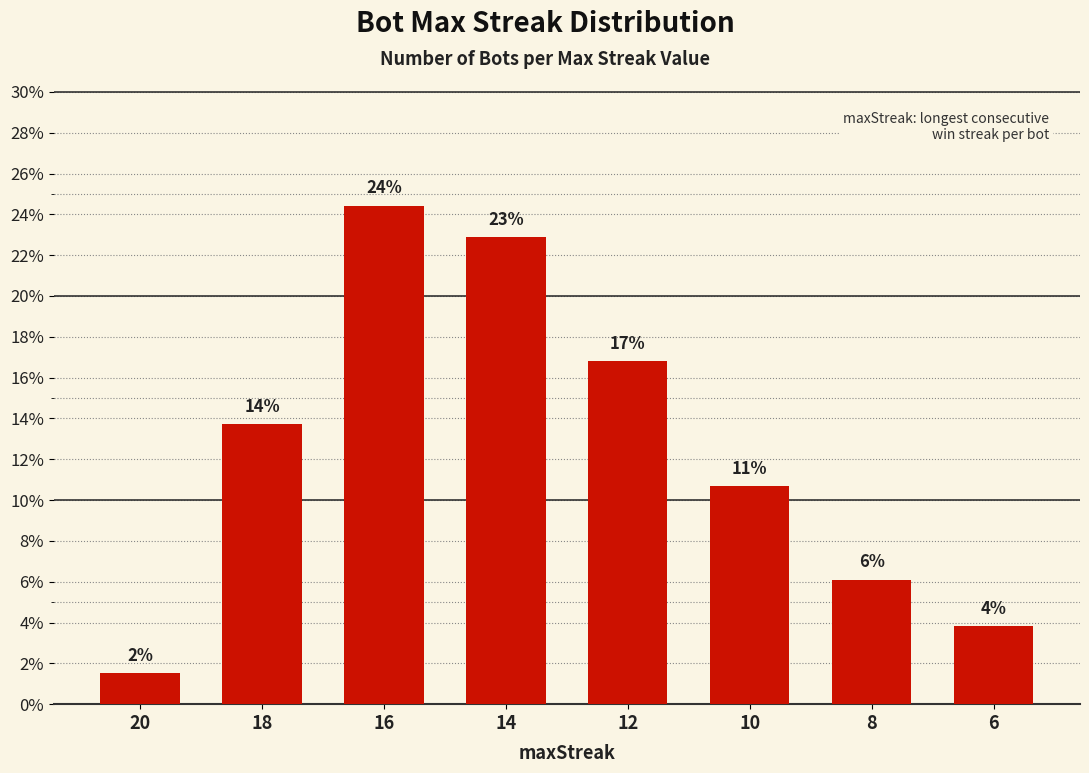

Are the bars horizontal?

No